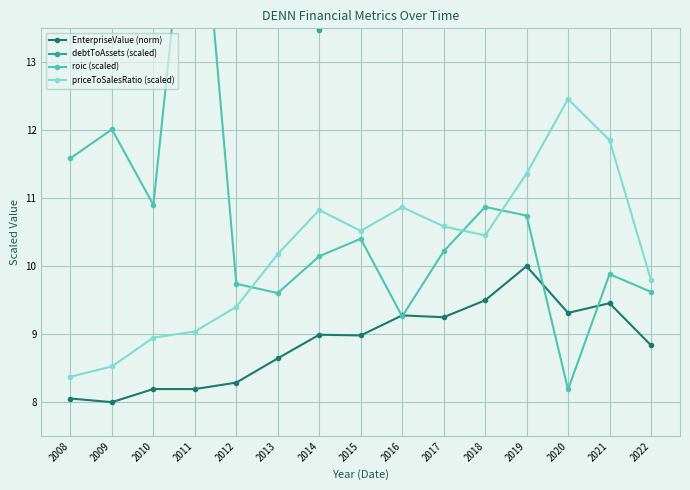

Between 2010 and 2019, which series saw the biggest shift?

priceToSalesRatio (scaled)